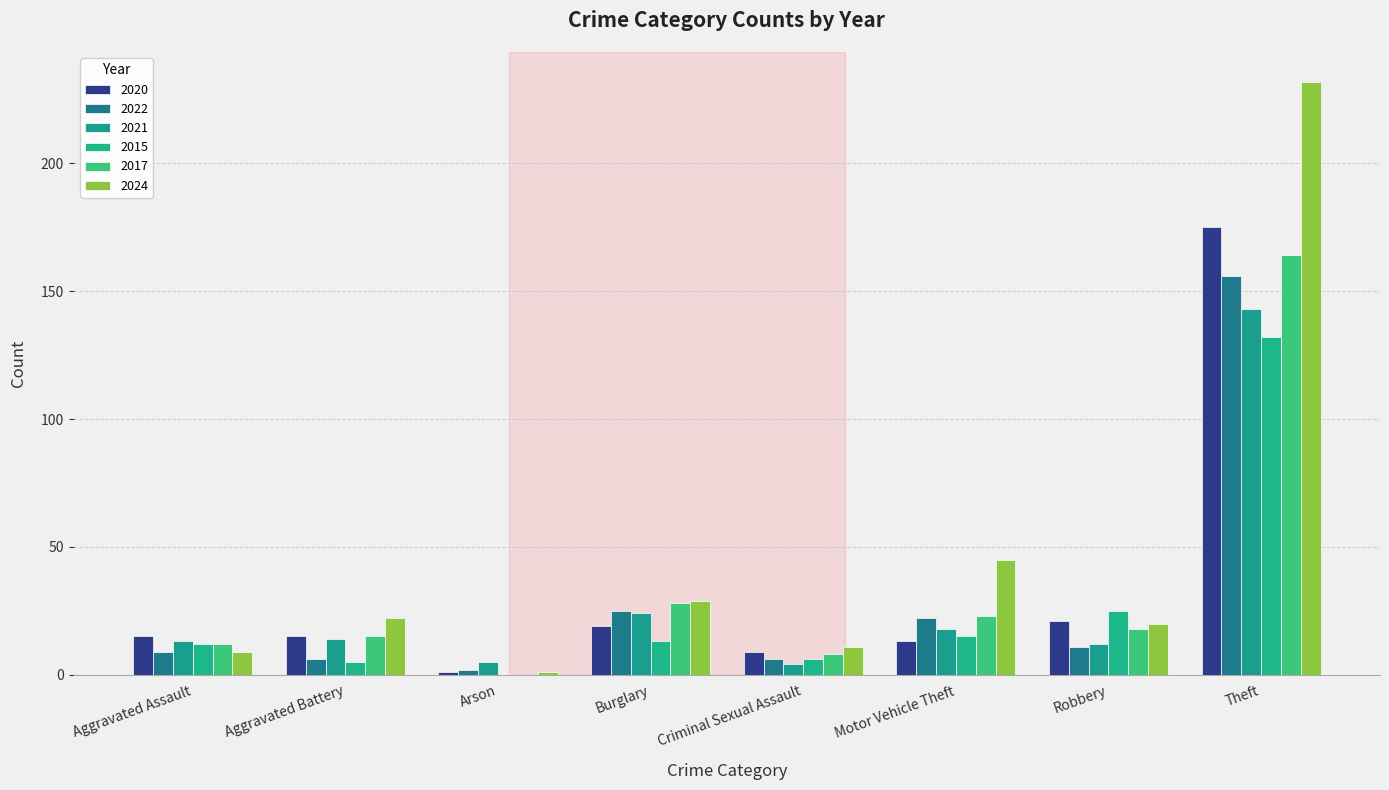

What is the label of the 2nd bar from the right?

Robbery